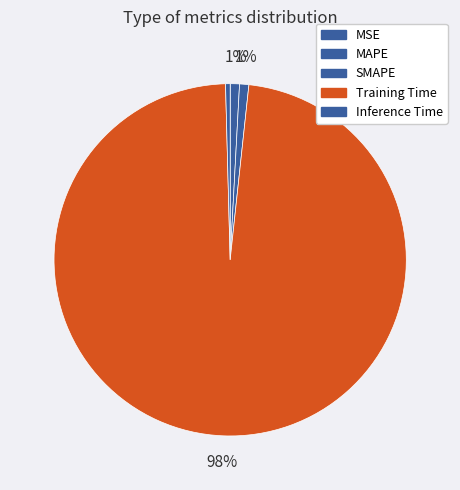

How many slices are in this pie chart?

5